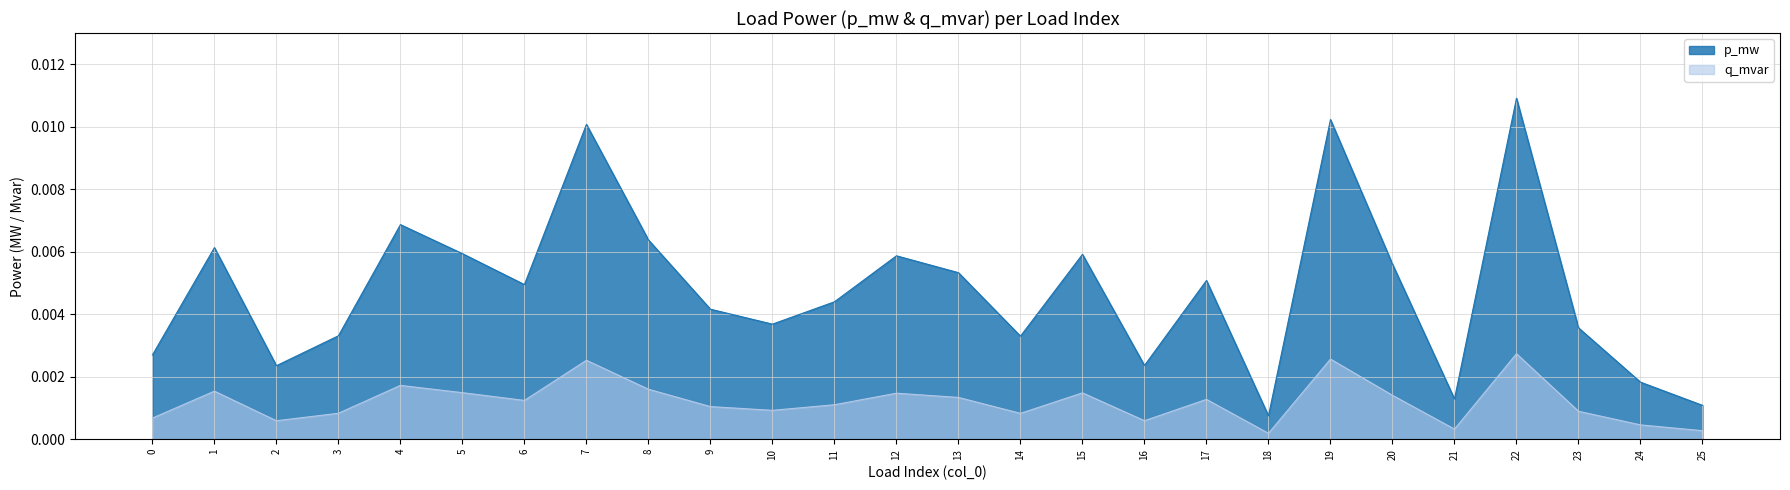

True or false: q_mvar and p_mw cross at least once.

False